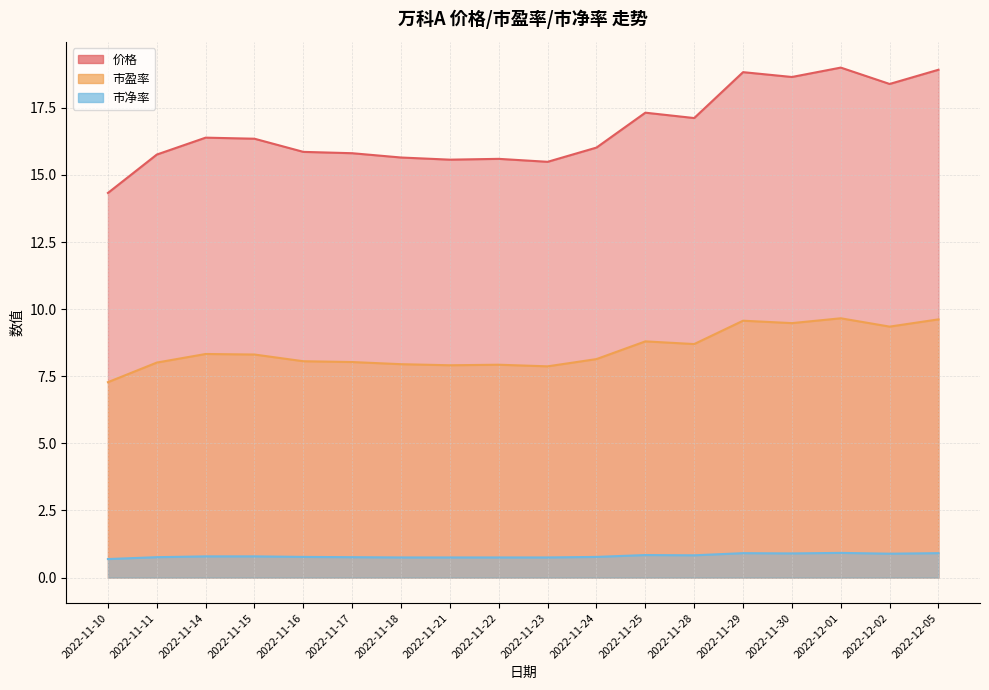

Reading right to left, extract all data points from this chart.

价格: 2022-12-05=18.9	2022-12-02=18.4	2022-12-01=19.0	2022-11-30=18.6	2022-11-29=18.8	2022-11-28=17.1	2022-11-25=17.3	2022-11-24=16.0	2022-11-23=15.5	2022-11-22=15.6	2022-11-21=15.6	2022-11-18=15.7	2022-11-17=15.8	2022-11-16=15.9	2022-11-15=16.4	2022-11-14=16.4	2022-11-11=15.8	2022-11-10=14.3
市盈率: 2022-12-05=9.6	2022-12-02=9.3	2022-12-01=9.7	2022-11-30=9.5	2022-11-29=9.6	2022-11-28=8.7	2022-11-25=8.8	2022-11-24=8.1	2022-11-23=7.9	2022-11-22=7.9	2022-11-21=7.9	2022-11-18=8.0	2022-11-17=8.0	2022-11-16=8.1	2022-11-15=8.3	2022-11-14=8.3	2022-11-11=8.0	2022-11-10=7.3
市净率: 2022-12-05=0.9	2022-12-02=0.9	2022-12-01=0.9	2022-11-30=0.9	2022-11-29=0.9	2022-11-28=0.8	2022-11-25=0.8	2022-11-24=0.8	2022-11-23=0.8	2022-11-22=0.8	2022-11-21=0.8	2022-11-18=0.8	2022-11-17=0.8	2022-11-16=0.8	2022-11-15=0.8	2022-11-14=0.8	2022-11-11=0.8	2022-11-10=0.7